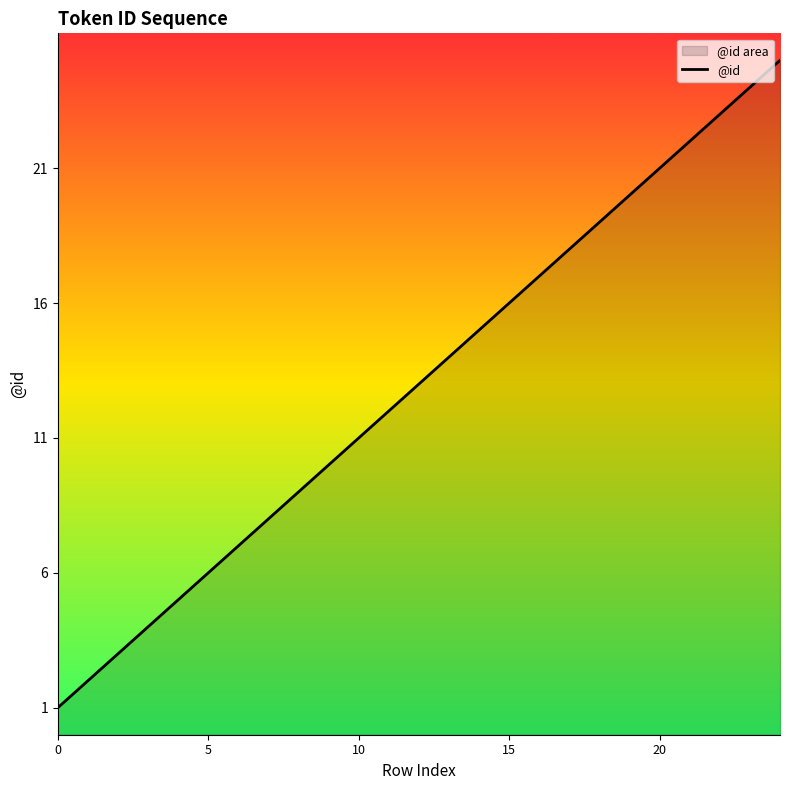

What is the difference between the maximum and minimum values?

24